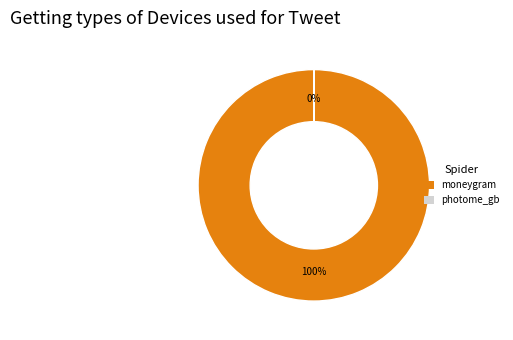

To the nearest percent, what is the difference between the moneygram and photome_gb slice percentages?

100%